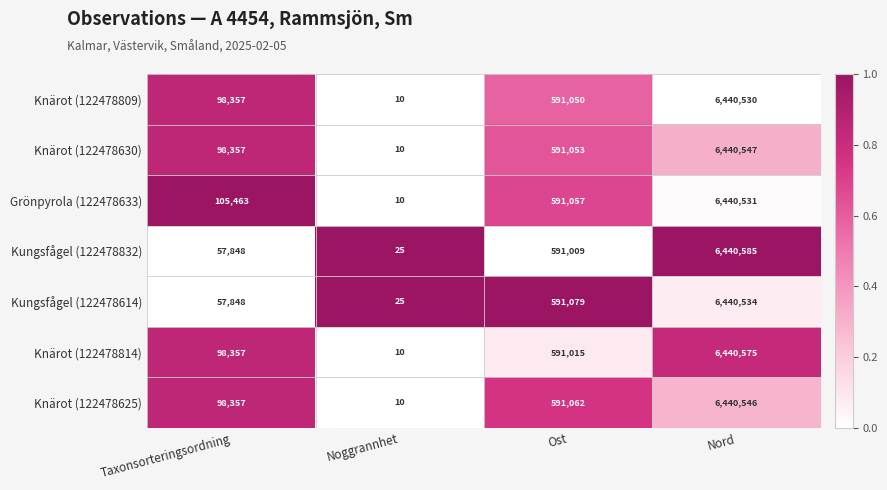

What is the total value across all series at Ost?

4137325